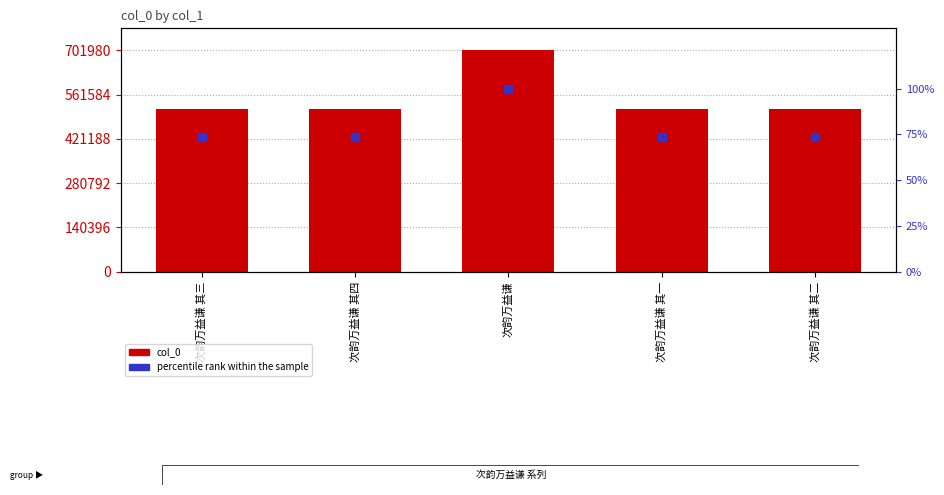

What is the total value across all series at 次韵万益谦?

702080.0